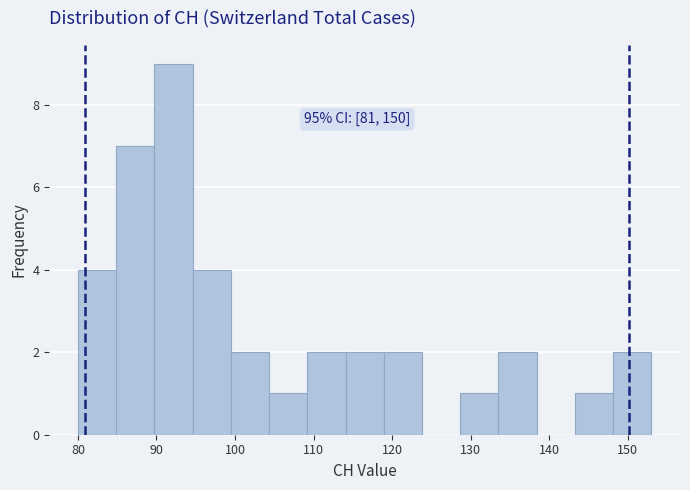

Which range on the x-axis has the tallest bar?

90 to 95